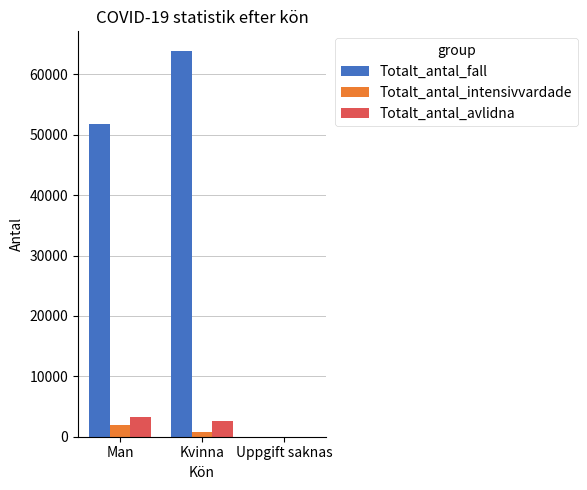

What are all the series names shown in the legend?

Totalt_antal_fall, Totalt_antal_intensivvardade, Totalt_antal_avlidna